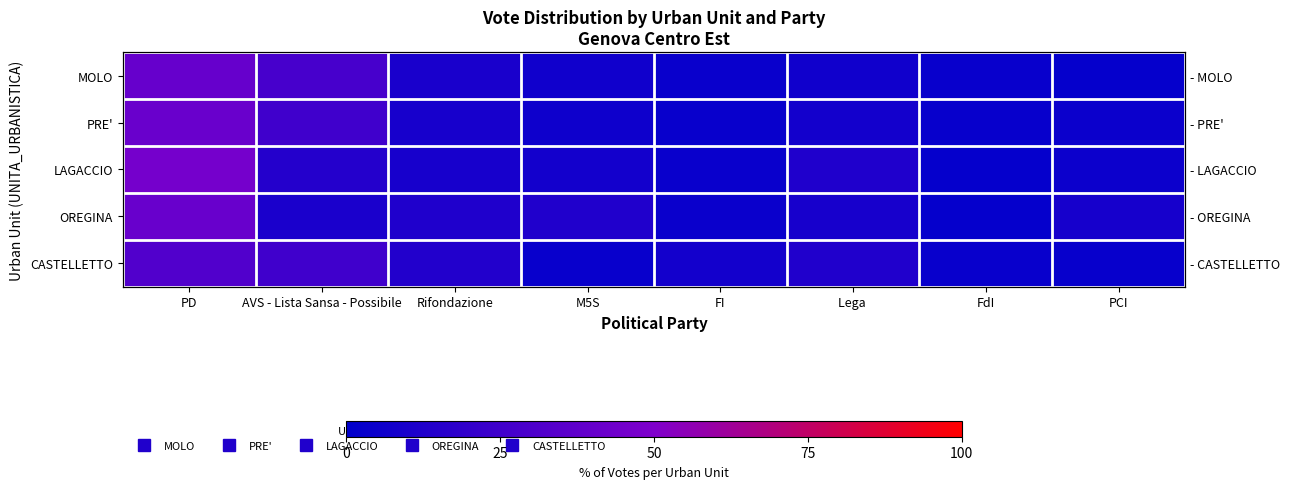

At how many categories does at least one series exceed 37?

1